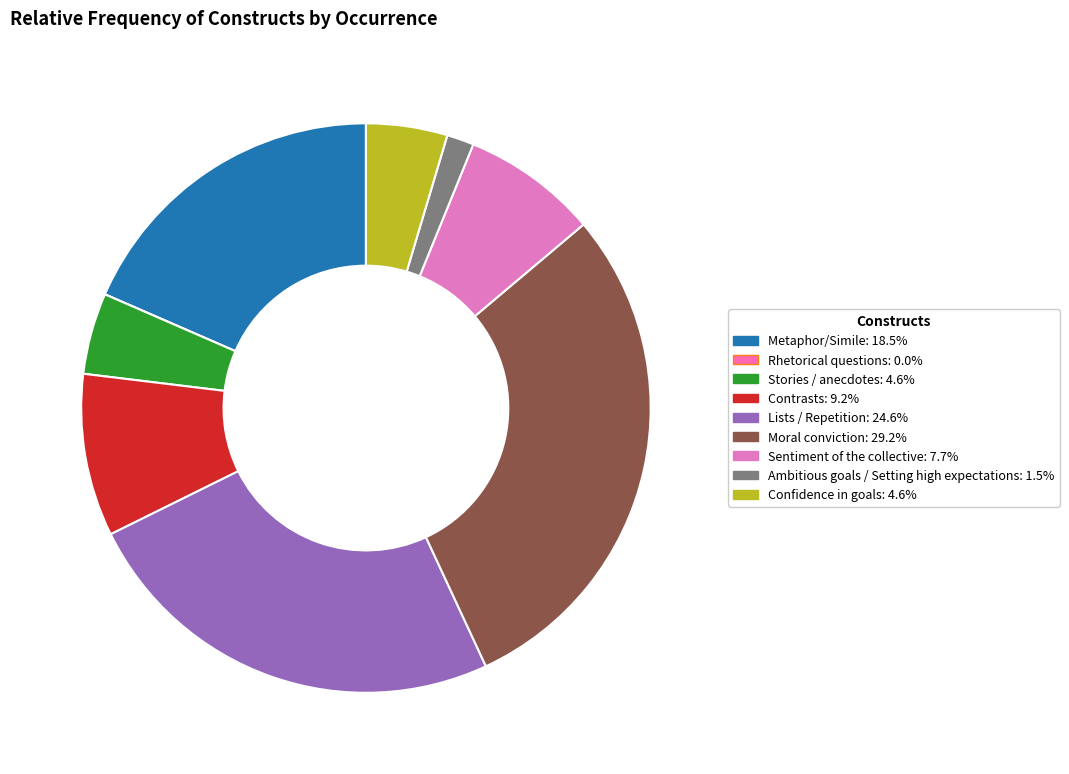

Which slice is the largest?

Moral conviction